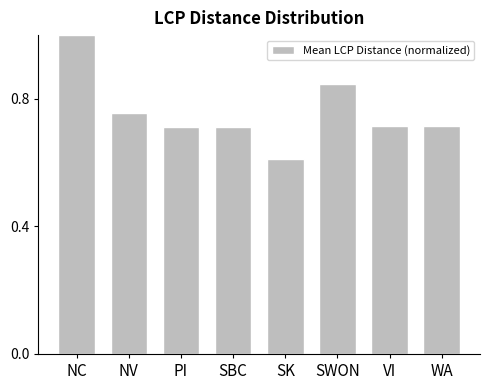

What is the maximum value shown in the chart?

1.0